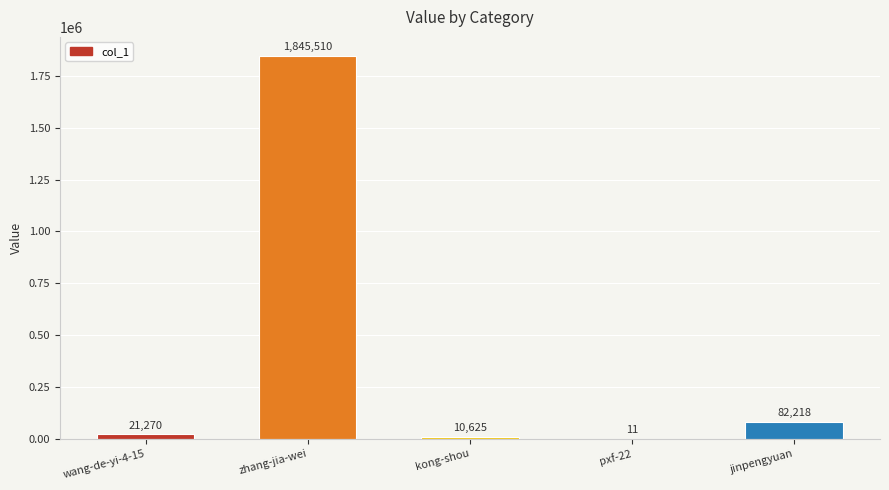

What is the sum of the values at zhang-jia-wei and pxf-22?

1845521